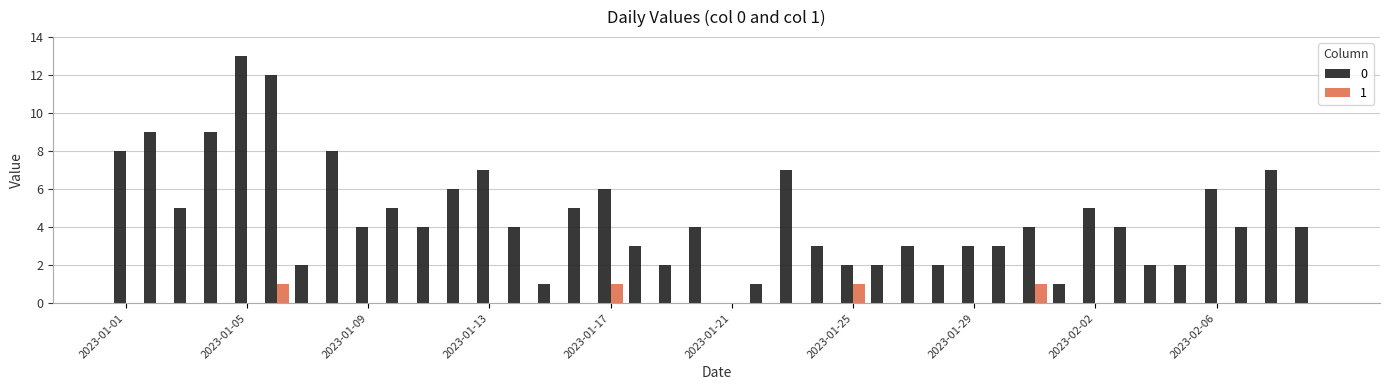

What is the maximum value shown in the chart?

13